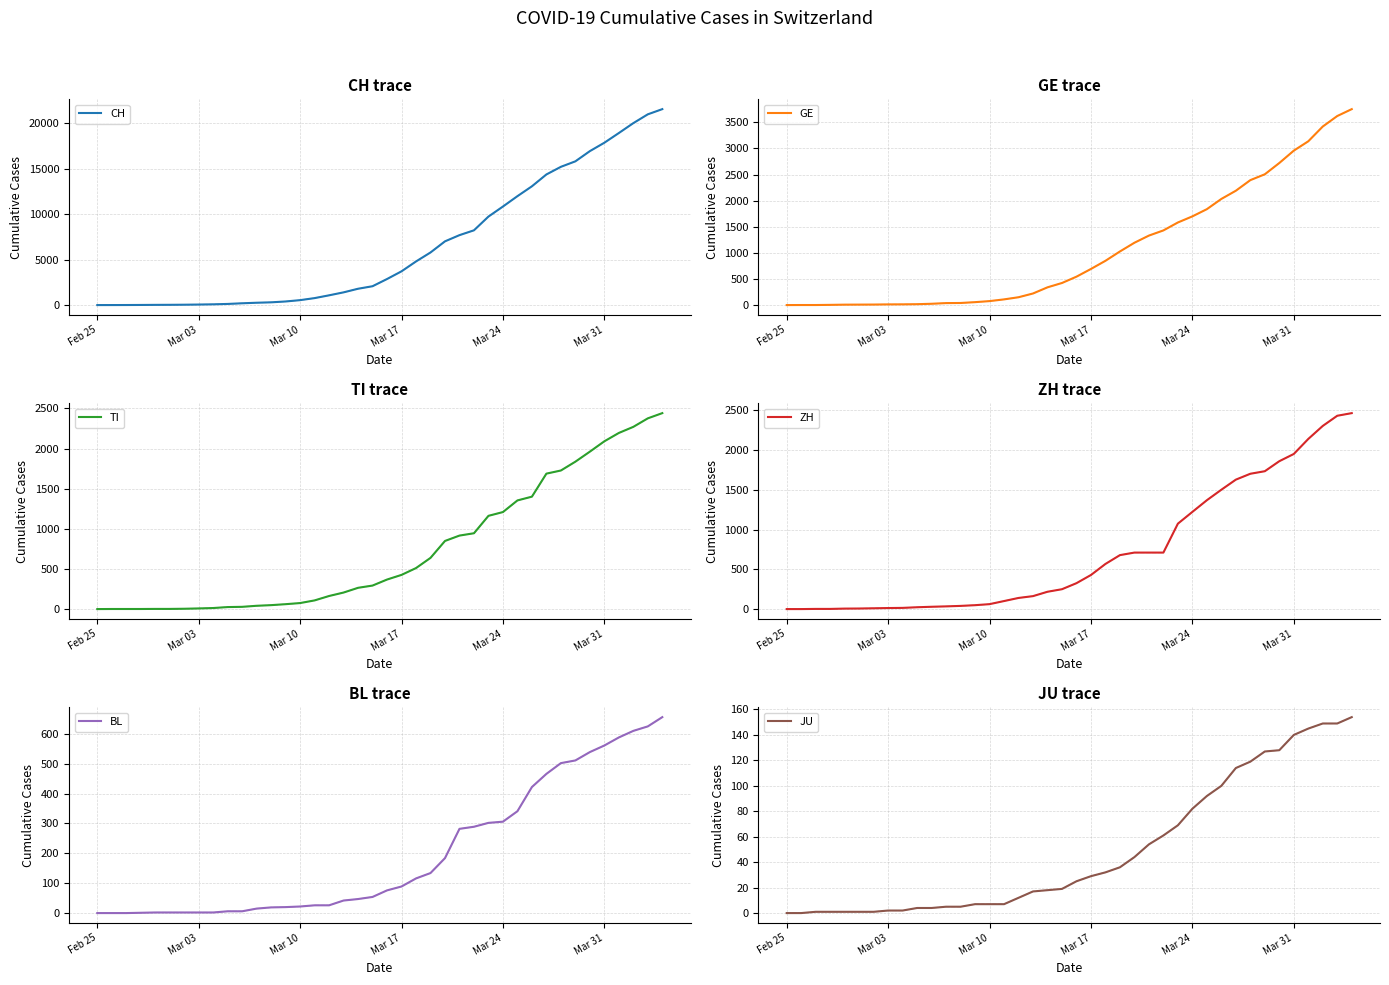

Is the value of BL at 2020-02-25 greater than the value of ZH at 2020-03-23?

No